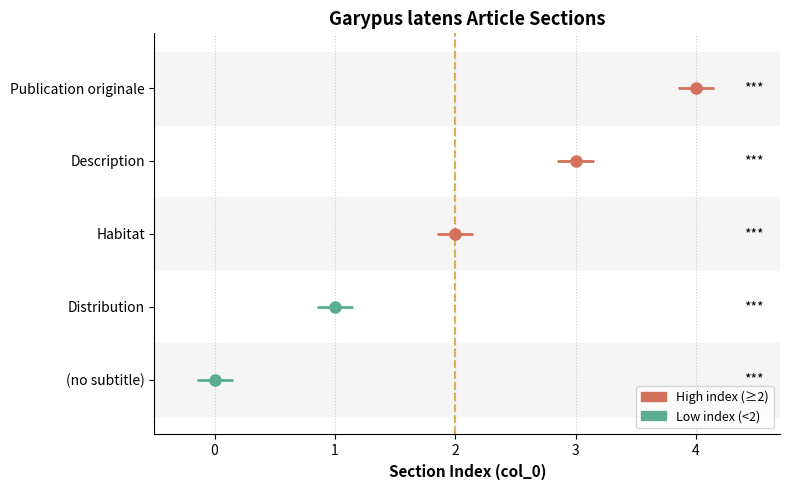

What is the label of the 3rd bar from the right?

Habitat